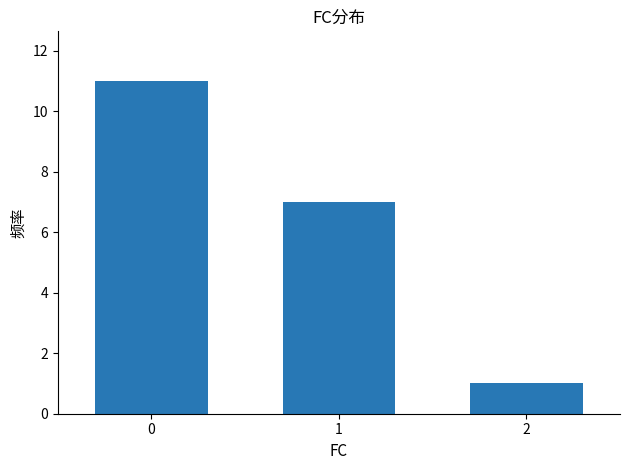

What is the change in value from 0 to 1?

-4